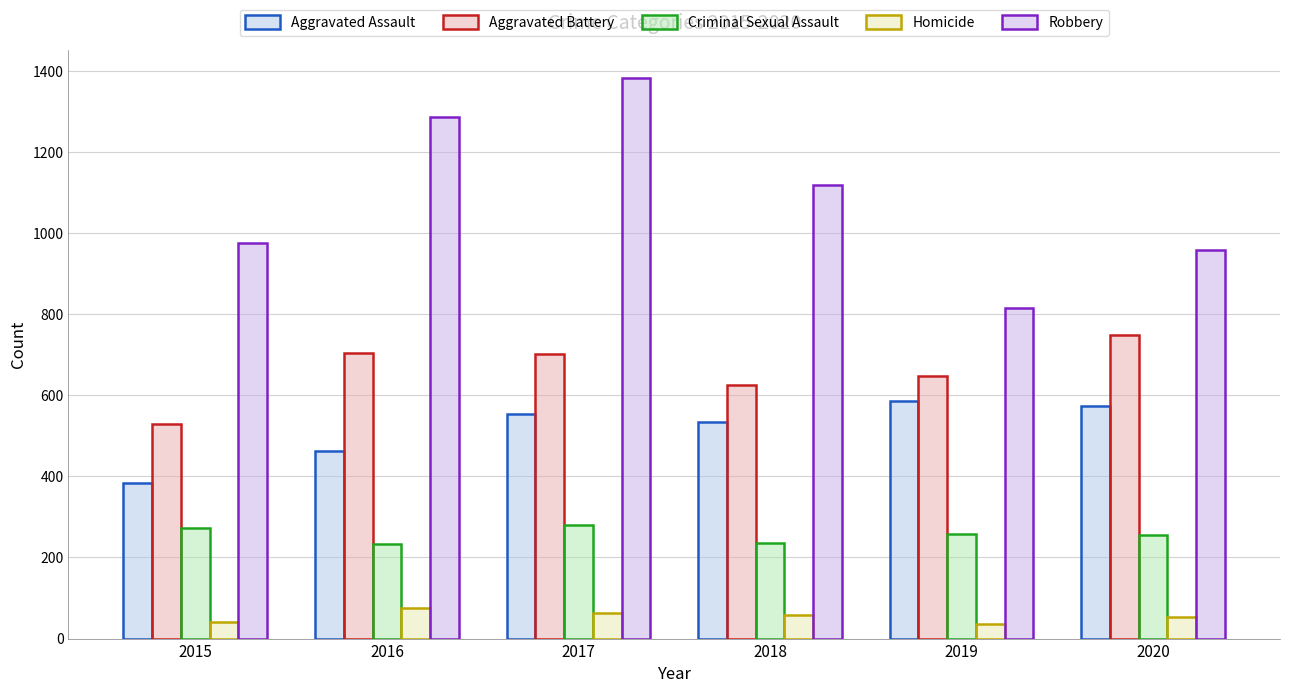

At which category is the sum across all series the highest?

2017